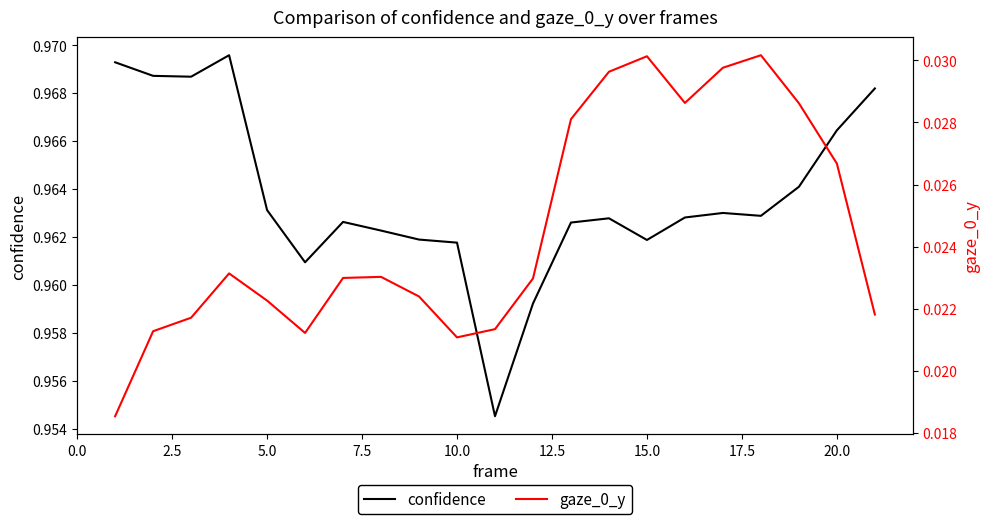

List the series in order of their peak value, highest first.

confidence, gaze_0_y